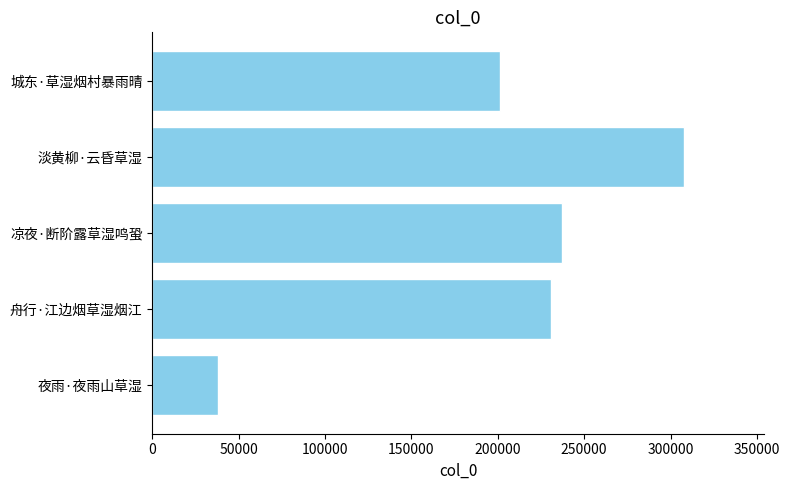

How many series are shown in this chart?

1